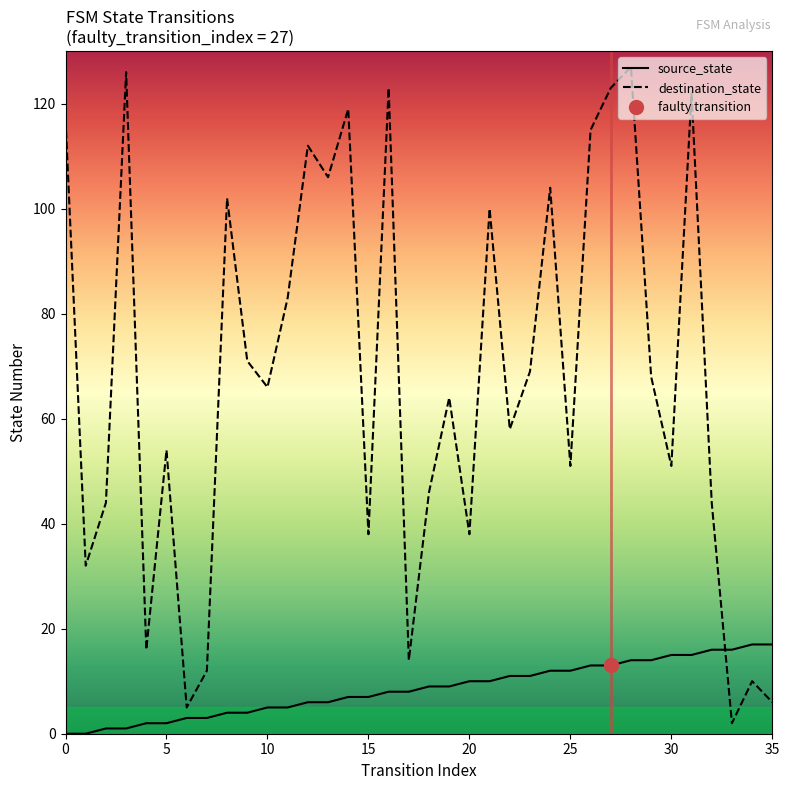

Which series has the widest spread of values?

destination_state